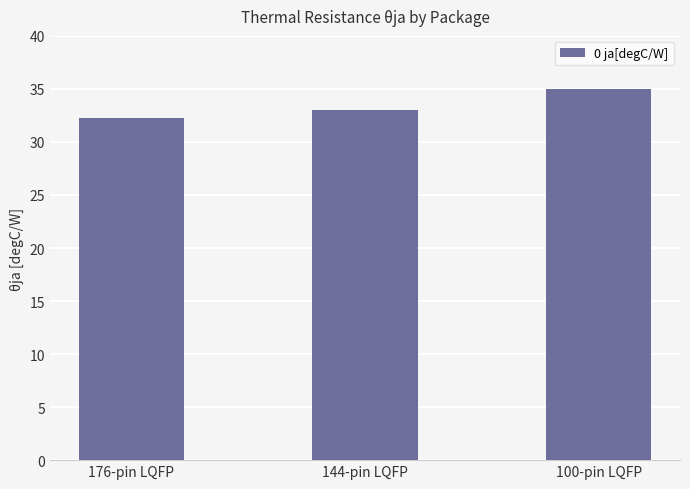

What is the smallest value displayed?

32.3